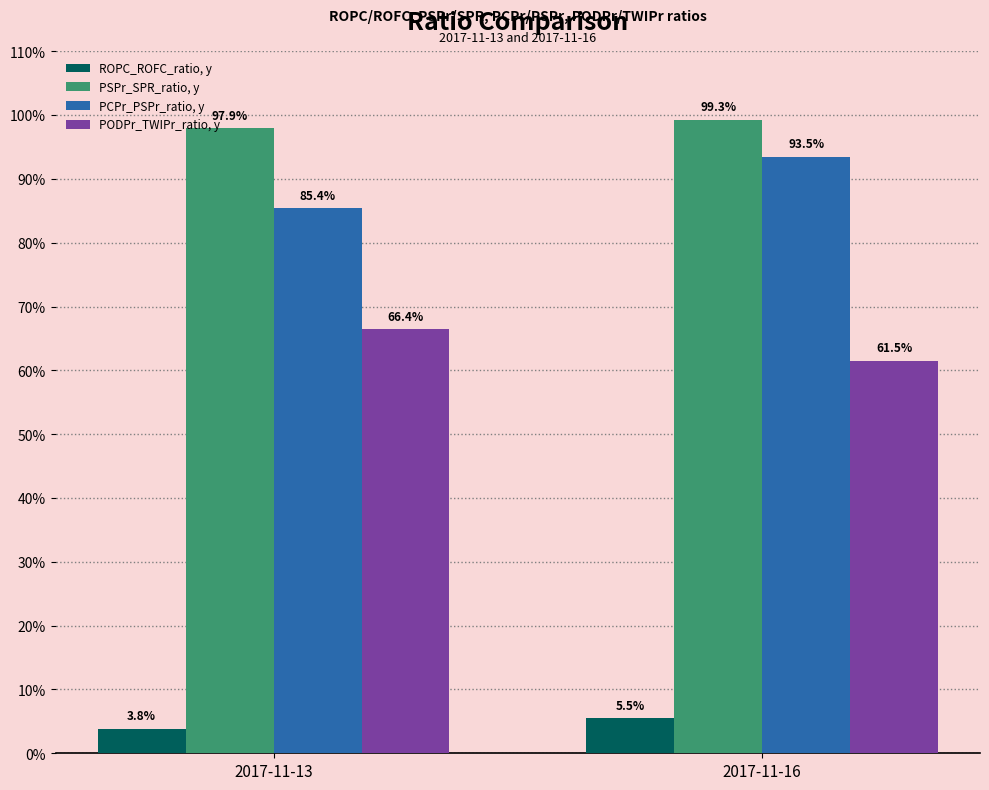

Are the bars horizontal?

No